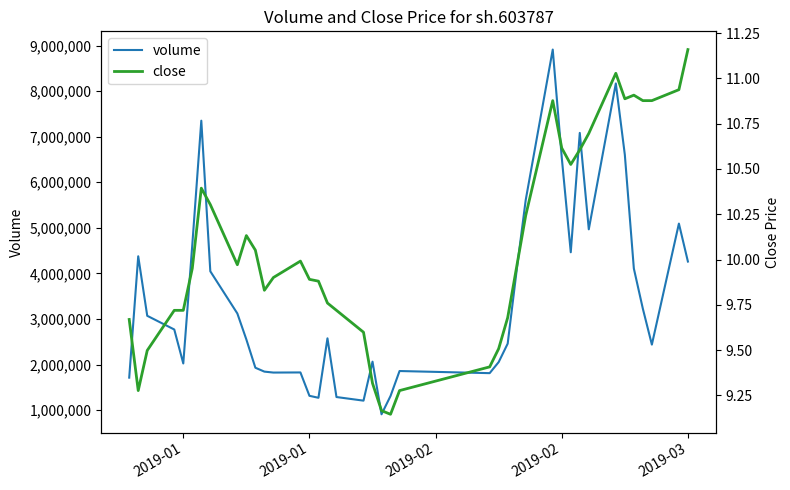

Which category has the highest value in the close series?

2019-03